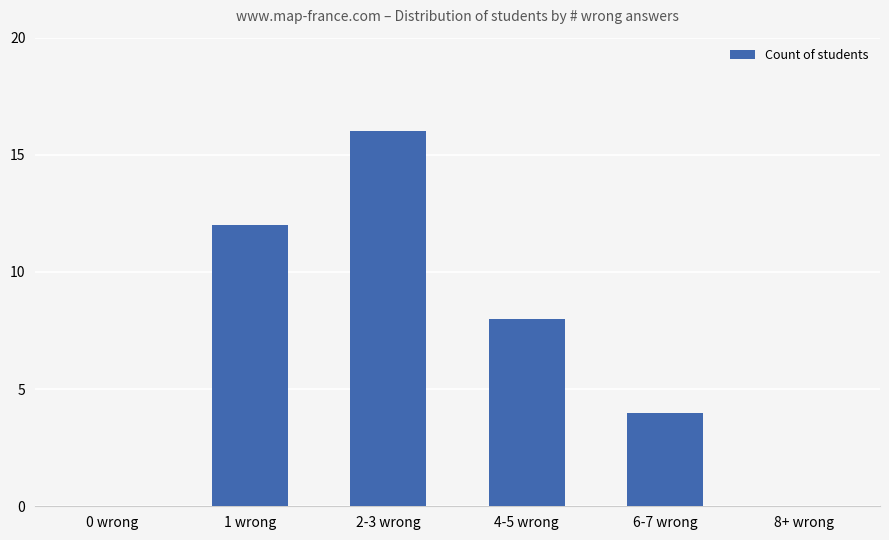

The chart shows a value of 21 at 1 wrong. True or false?

False